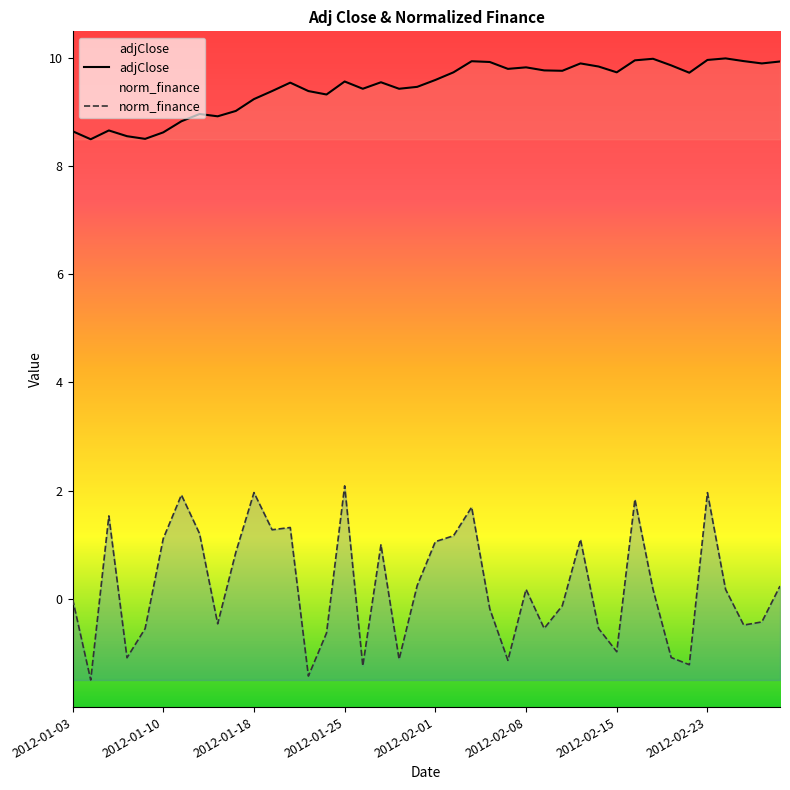

Which series has the largest total across all categories?

adjClose